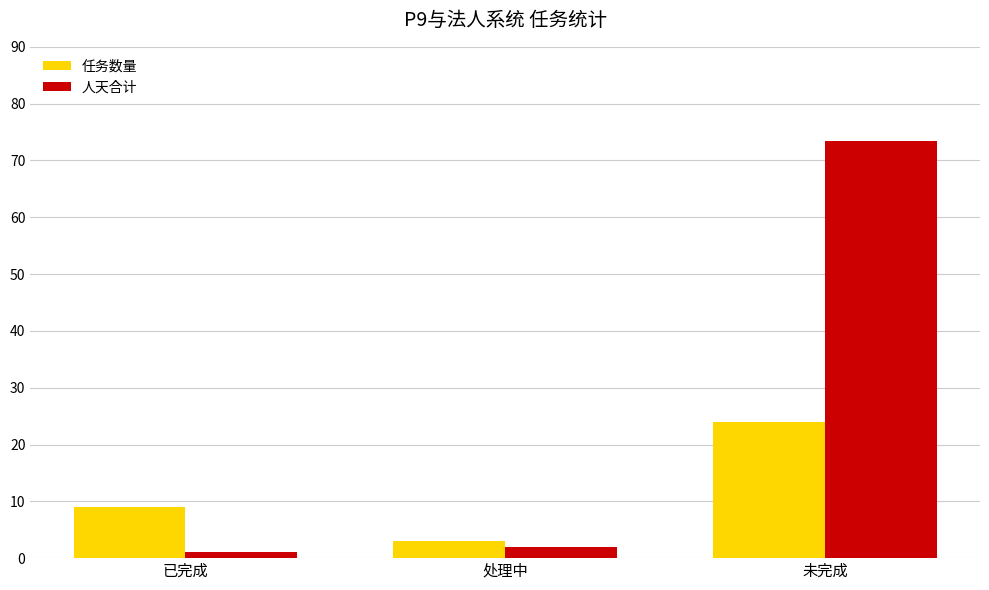

What is the label of the 2nd bar from the right?

处理中